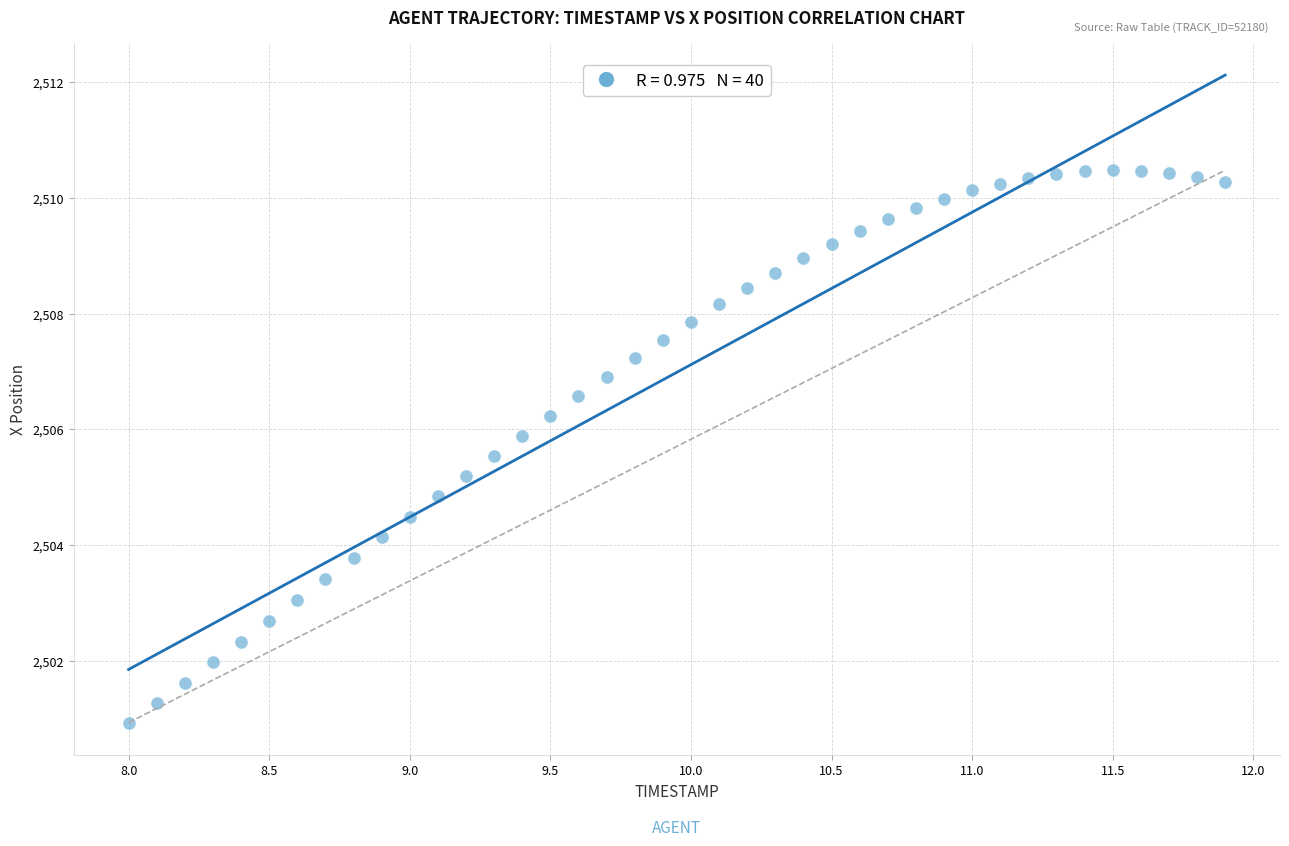

What is the range of X values (max minus min)?

3.9